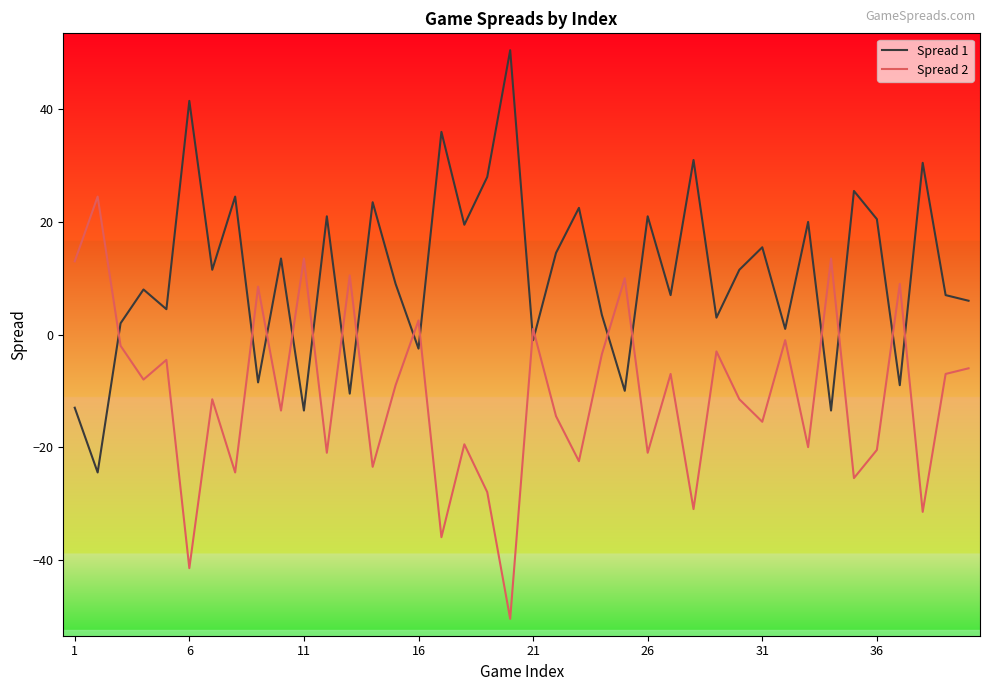

How many series are shown in this chart?

2